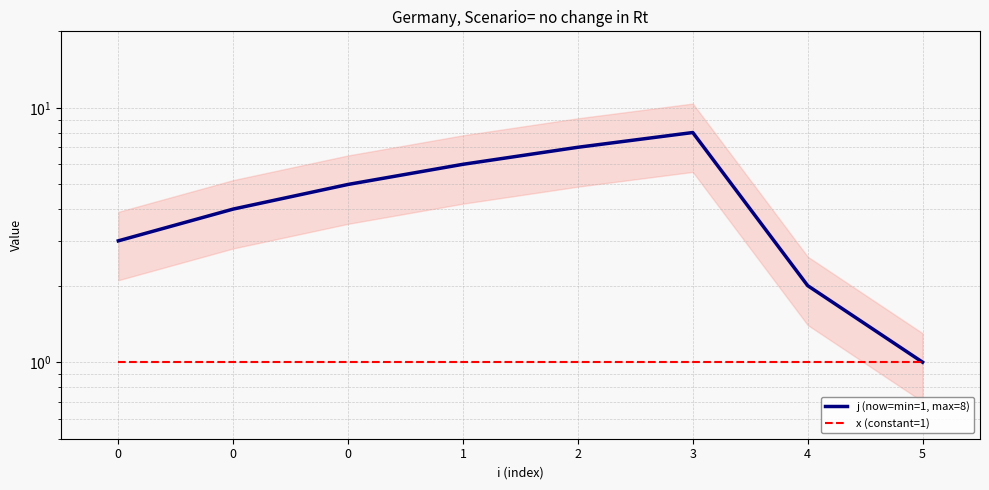

True or false: x (constant=1) has more than 2 interior local peaks.

False